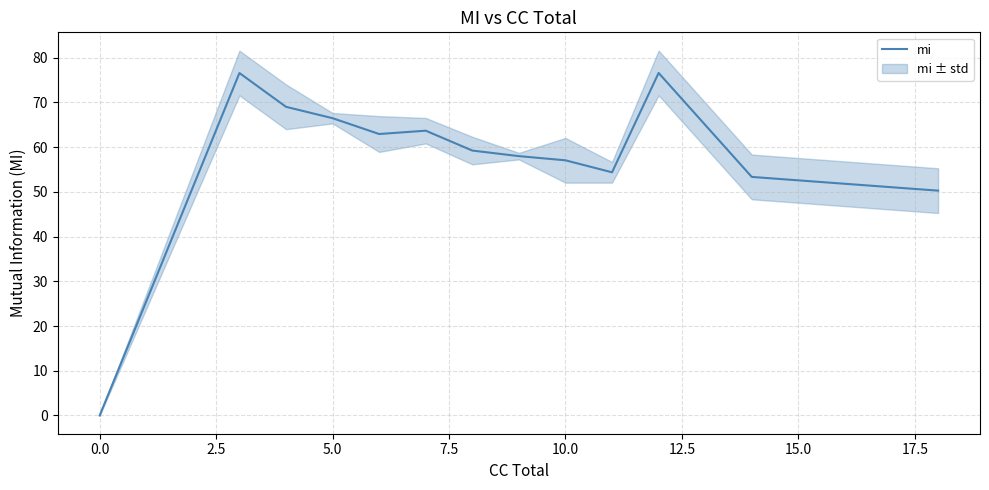

What is the maximum value for mi?

76.6